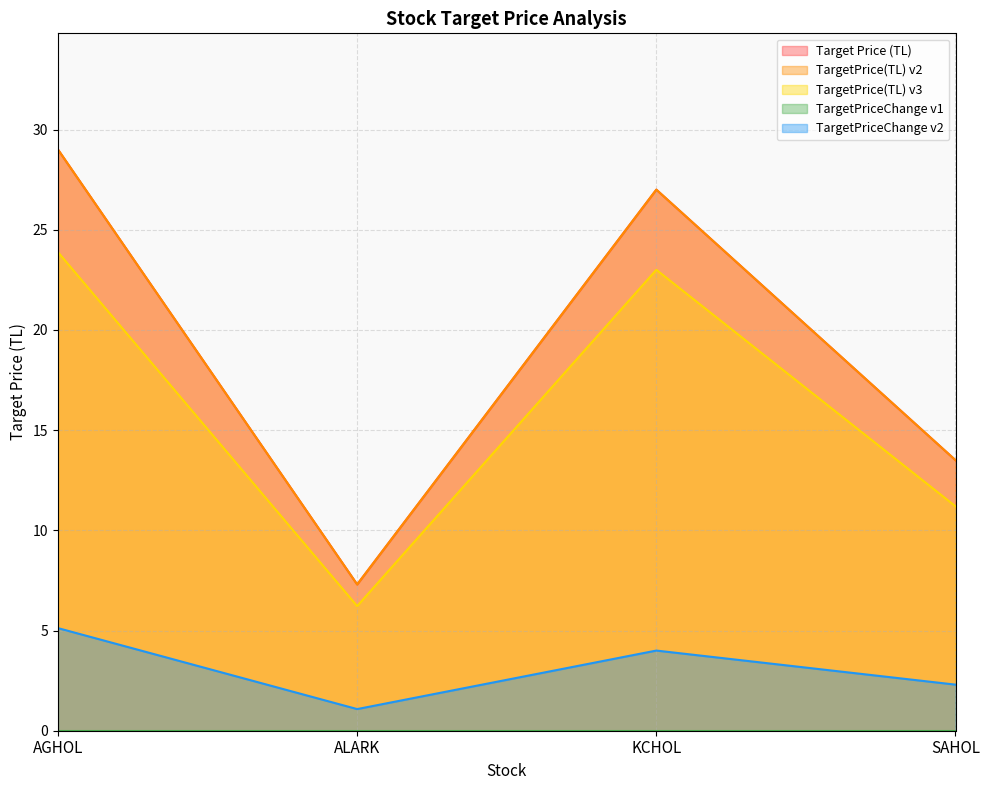

What is the value of the Target Price (TL) point at the 2nd from the left?

7.3